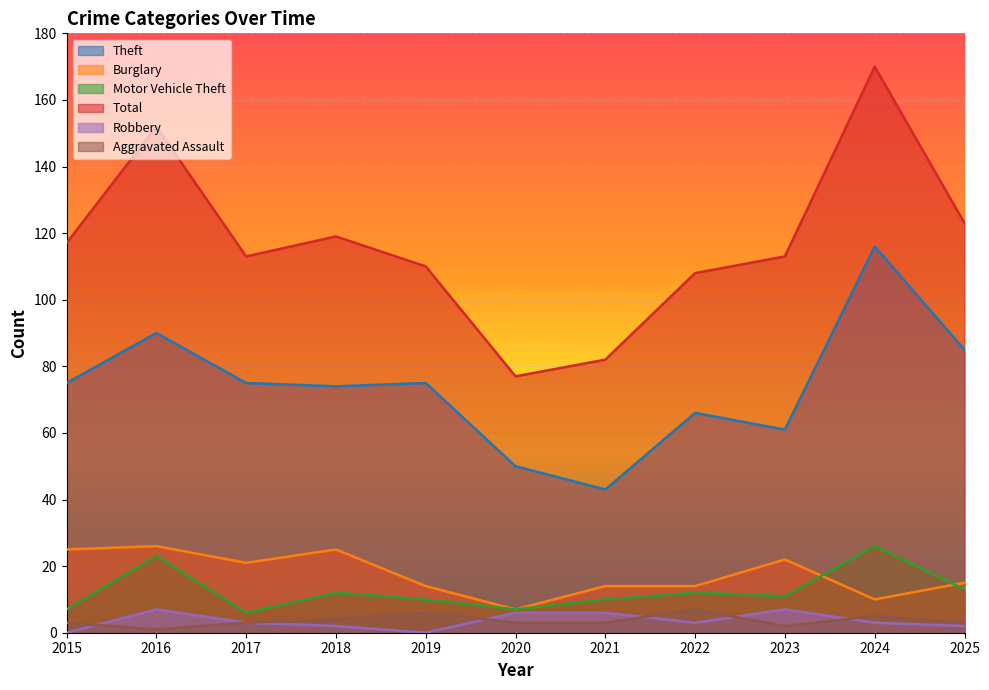

What is the greatest value displayed?

170